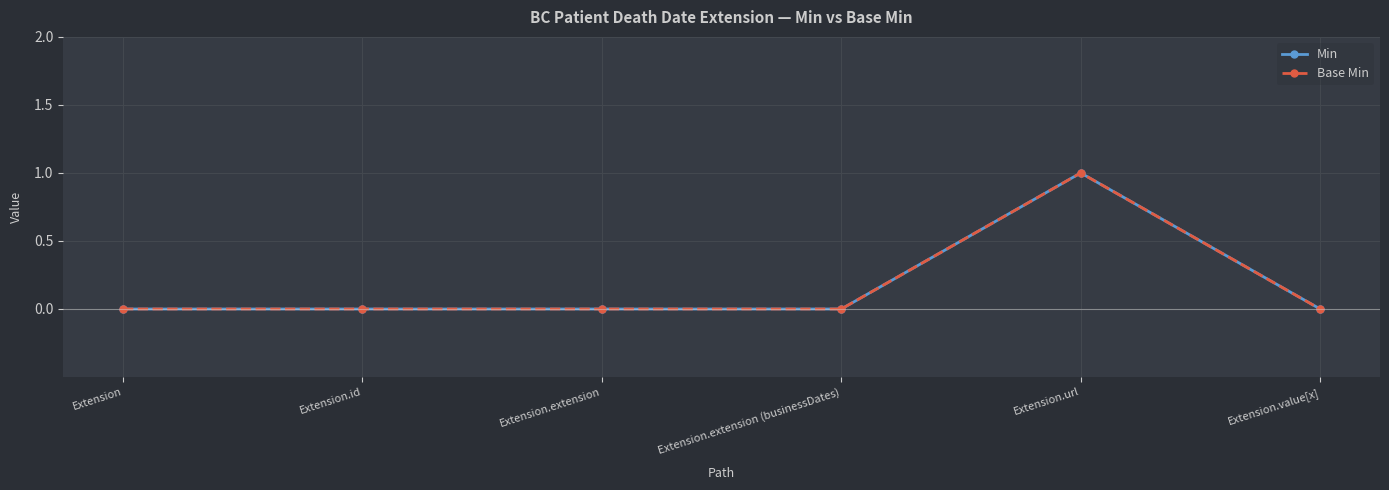

Reading left to right, list all the values displayed in this chart.

Min: 0	0	0	0	1	0
Base Min: 0	0	0	0	1	0